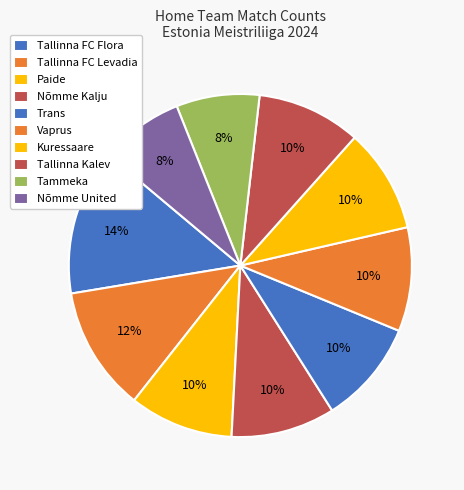

Count the number of slices in the pie.

10